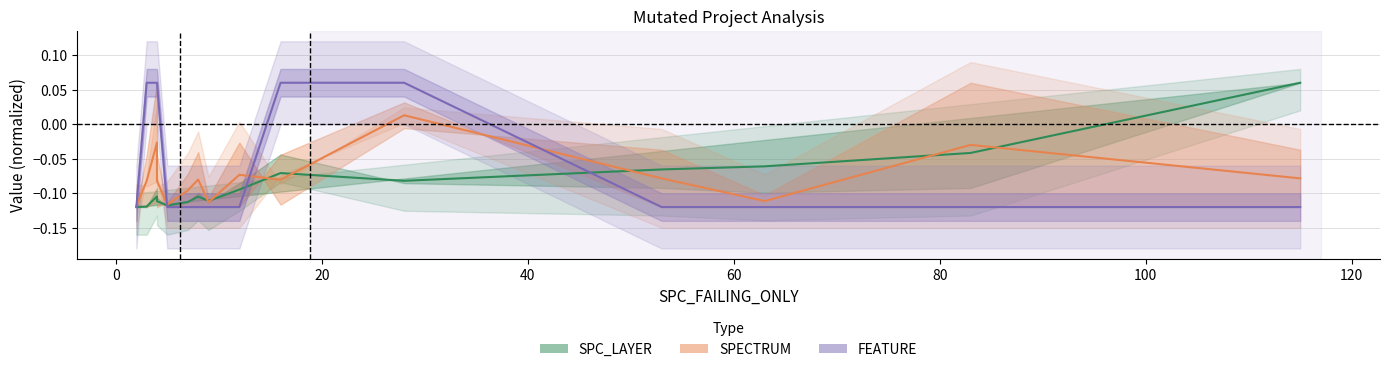

Rank the series by their average value, from highest to lowest.

FEATURE, SPECTRUM, SPC_LAYER